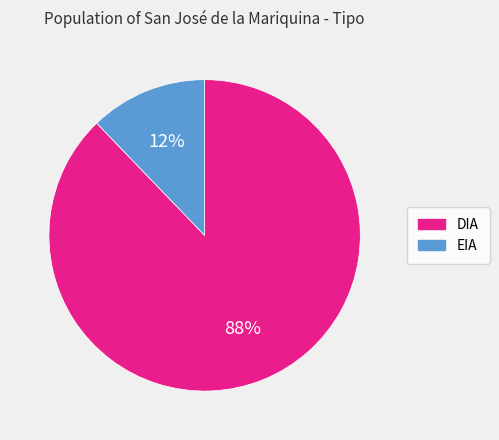

Do EIA and DIA together represent more than half of the pie?

Yes